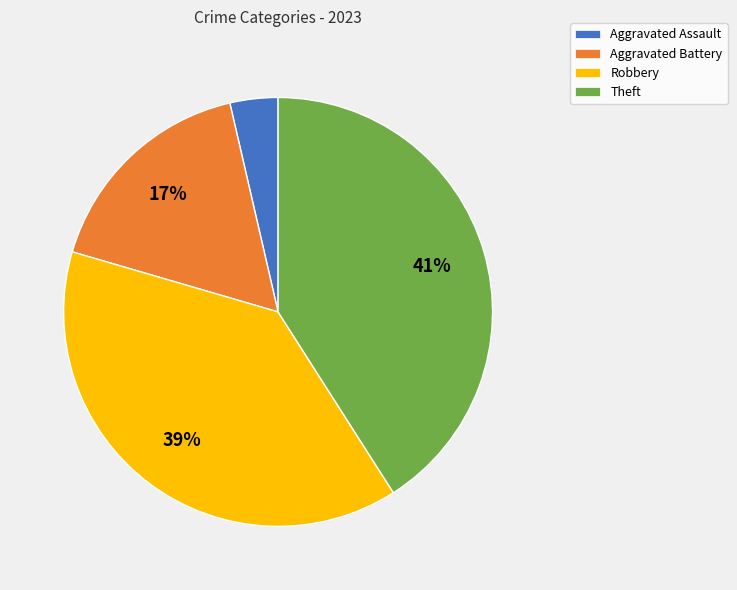

Combined, do Aggravated Battery and Aggravated Assault account for over 50%?

No